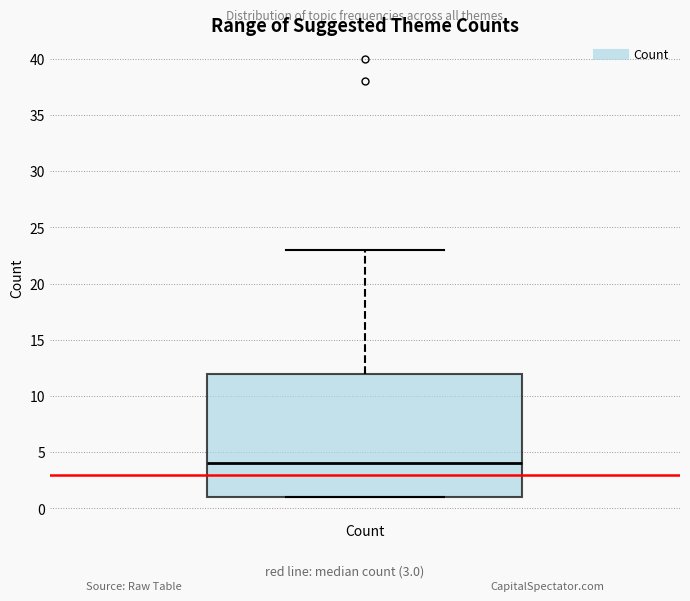

Read this box plot against the y-axis: the position of the median line, the range covered by the box, and the ends of both whiskers. The values are not printed on the chart, so give them approximately, as read against the axis.

median 4, box 1 to 12, whiskers 1 to 23